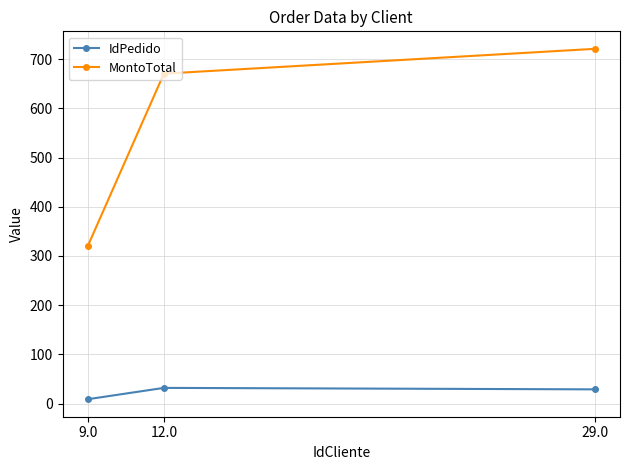

The value of MontoTotal at 12.0 is 670.5. True or false?

True